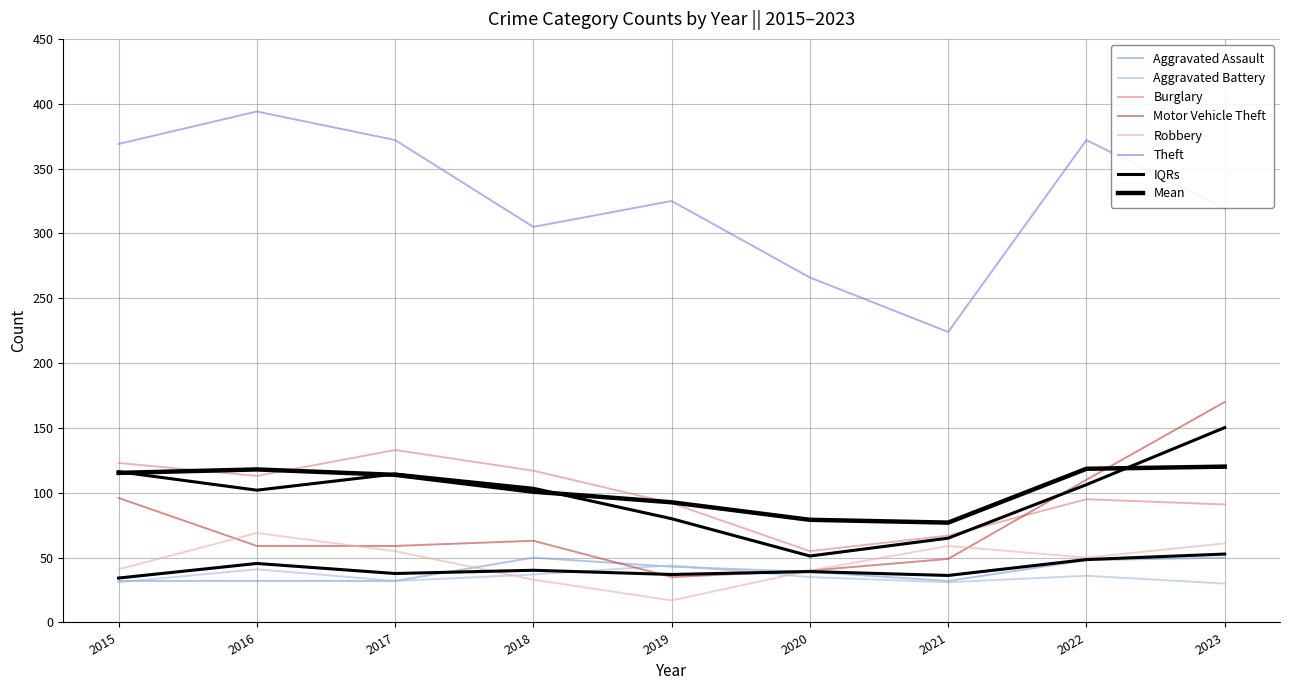

At which label is Motor Vehicle Theft closest to 102?

2015